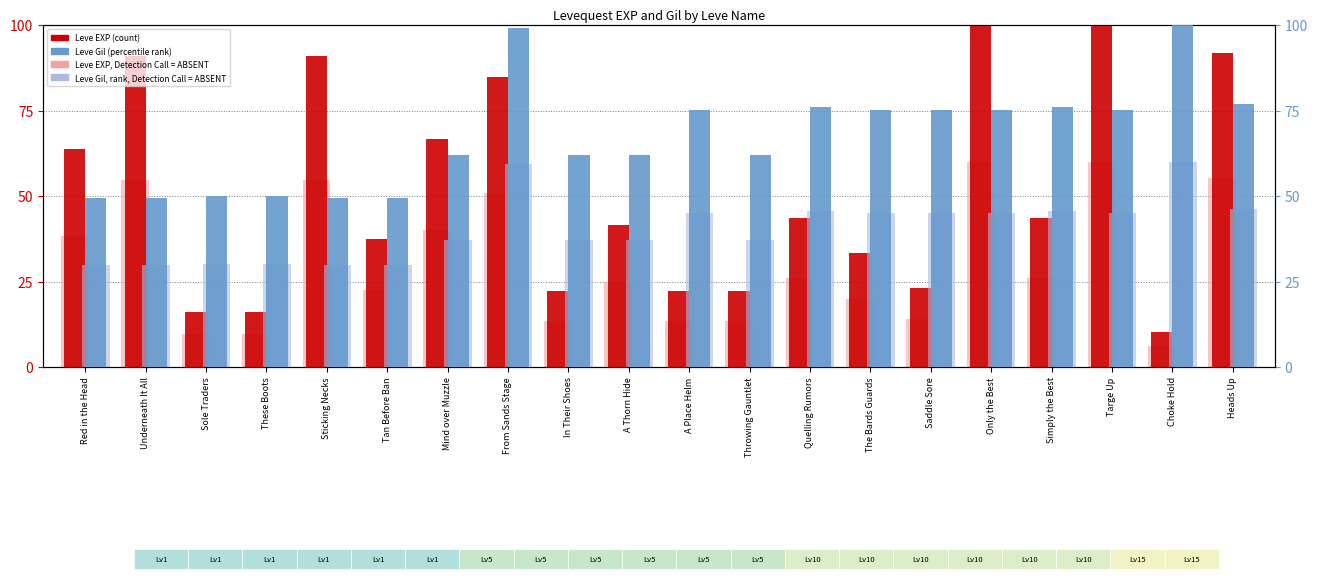

Between Underneath It All and The Bards Guards, which is larger?

Underneath It All